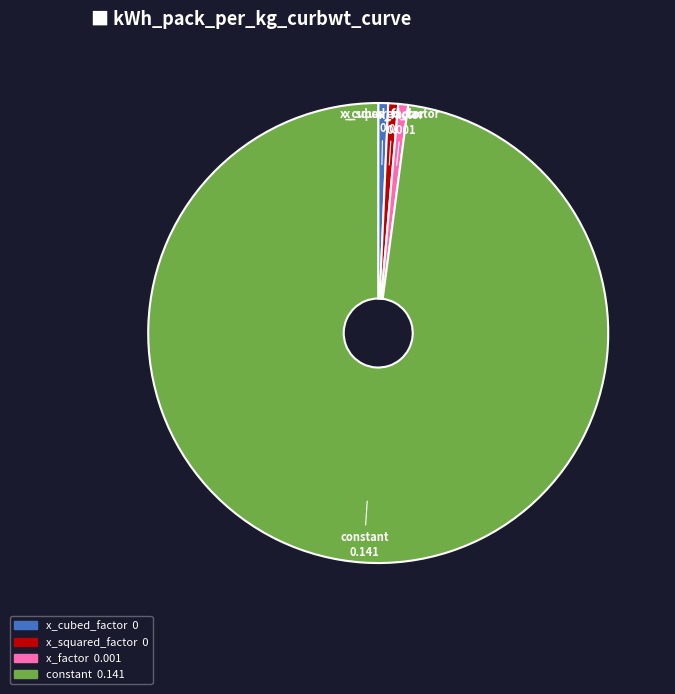

What is the largest slice in the pie chart?

constant